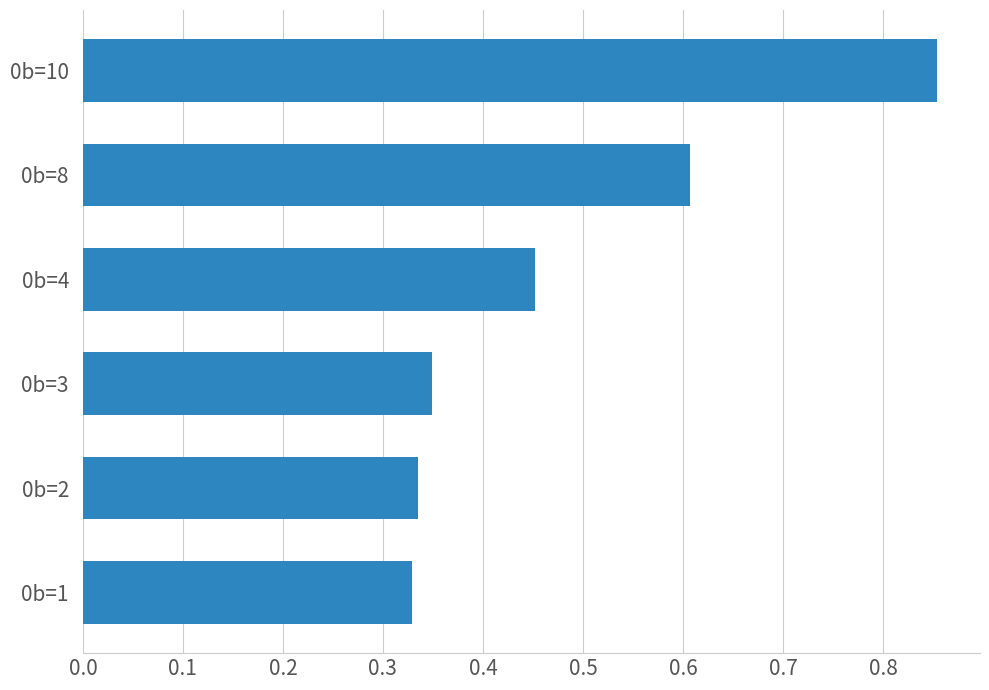

What is the change in value from 0b=2 to 0b=10?

+0.5